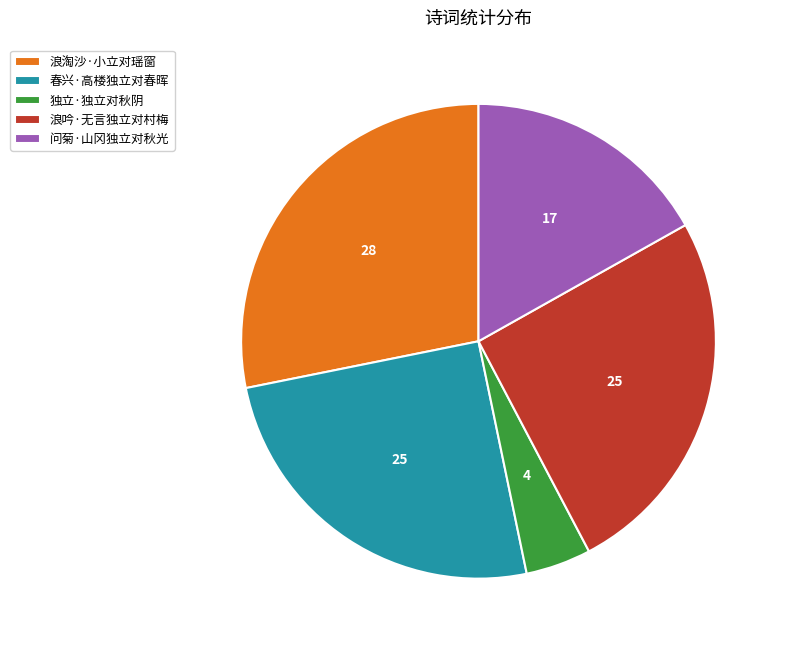

Approximately how many times larger is the value at 浪淘沙·小立对瑶窗 compared to 问菊·山冈独立对秋光?

1.7